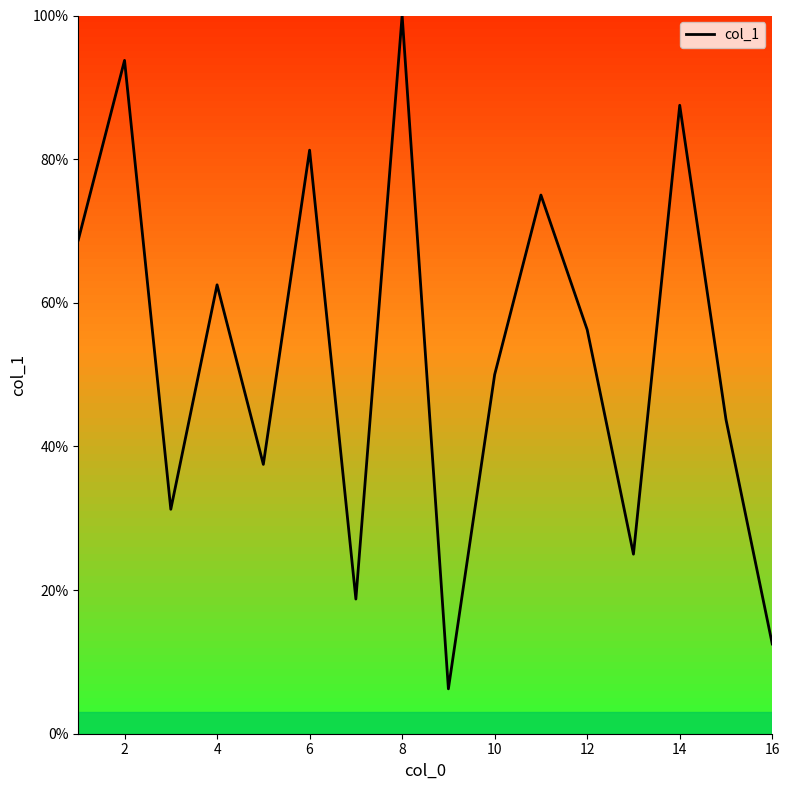

What is the sum of all values?

850.0